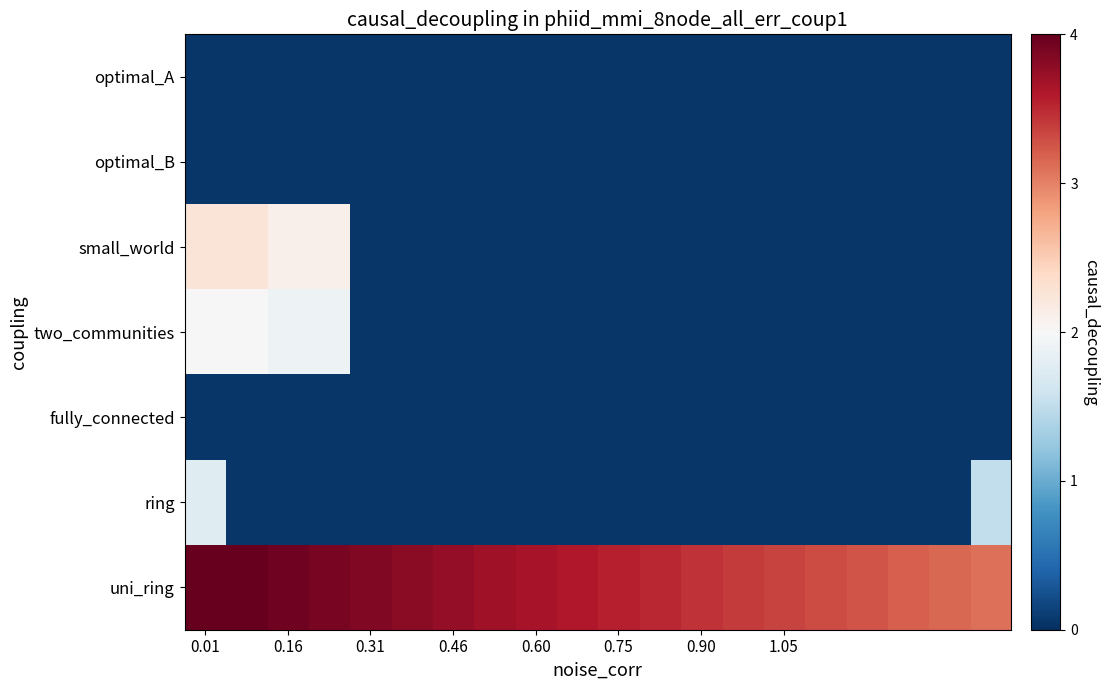

At how many categories does at least one series exceed 64?

17